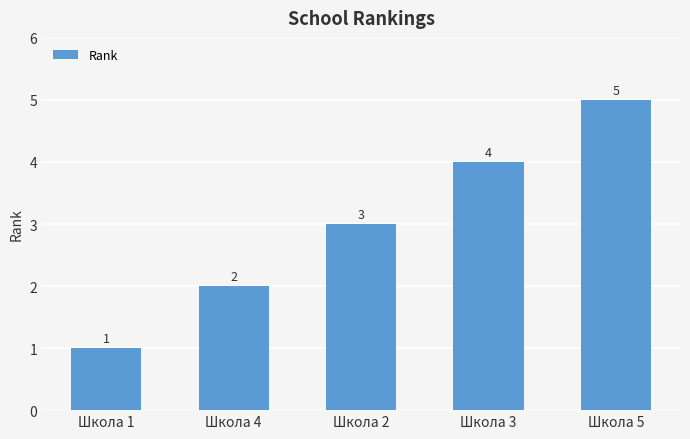

Reading right to left, transcribe all the data shown in this chart.

5	4	3	2	1